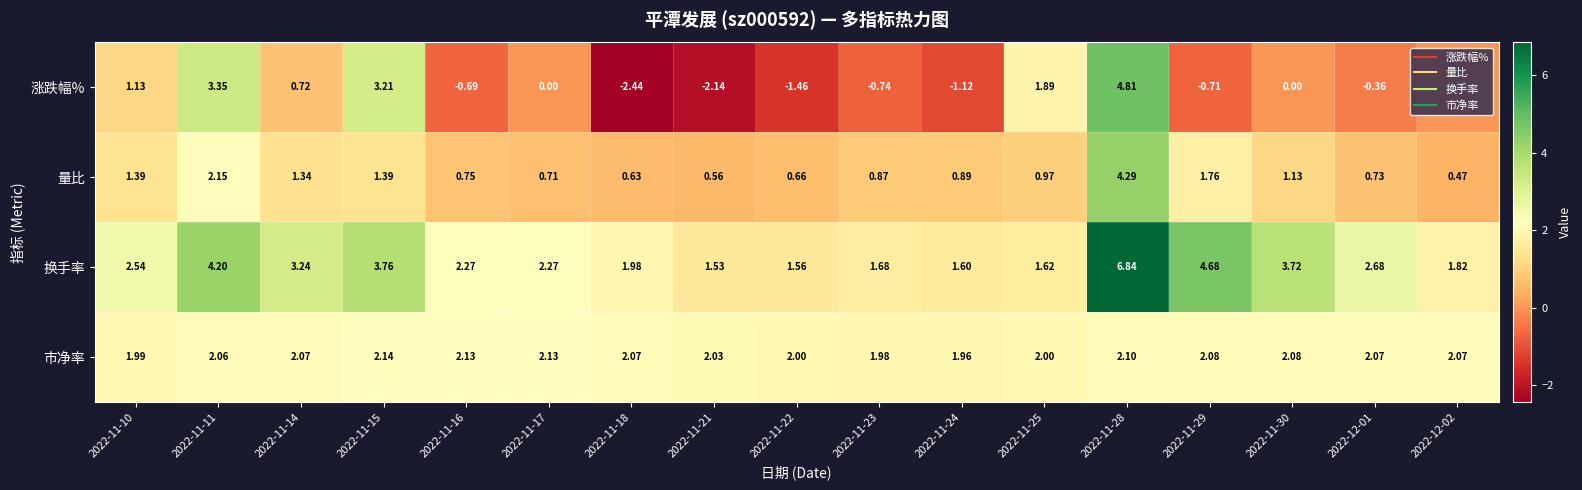

Rank the series by their average value, from highest to lowest.

换手率, 市净率, 量比, 涨跌幅%